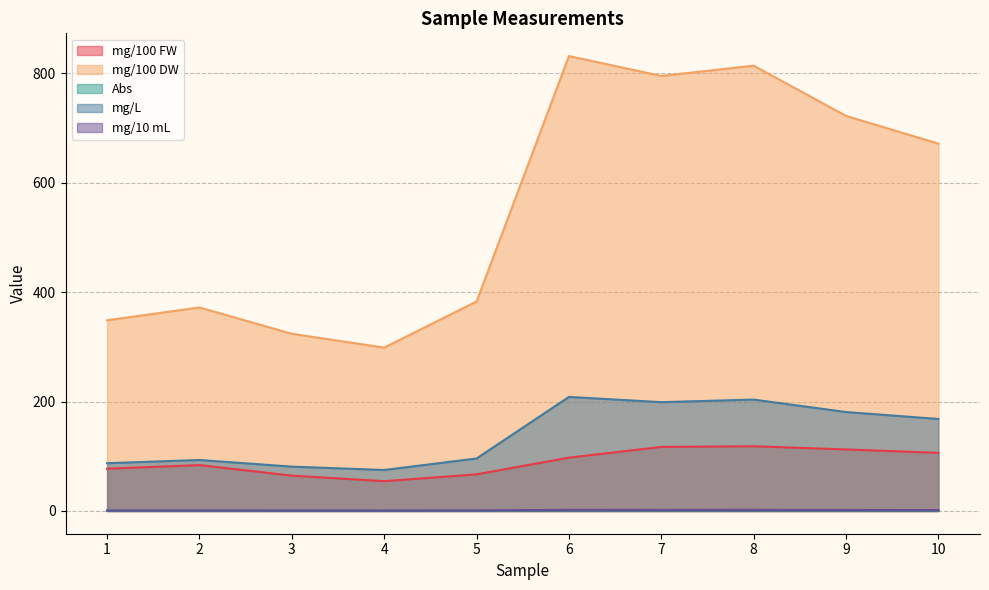

How many interior local peaks does the mg/L series have?

3